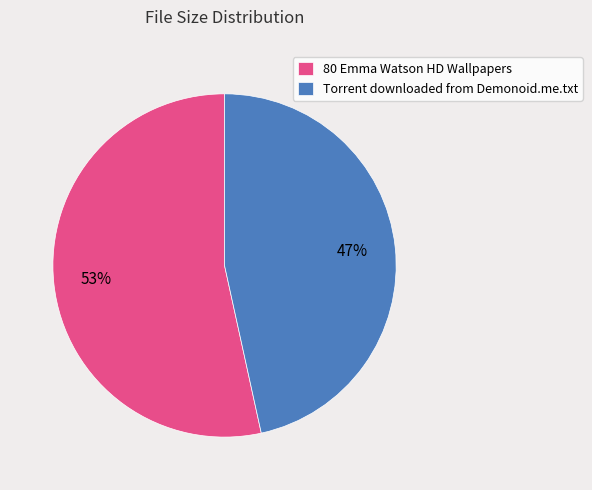

Which slice represents more than half of the pie?

80 Emma Watson HD Wallpapers